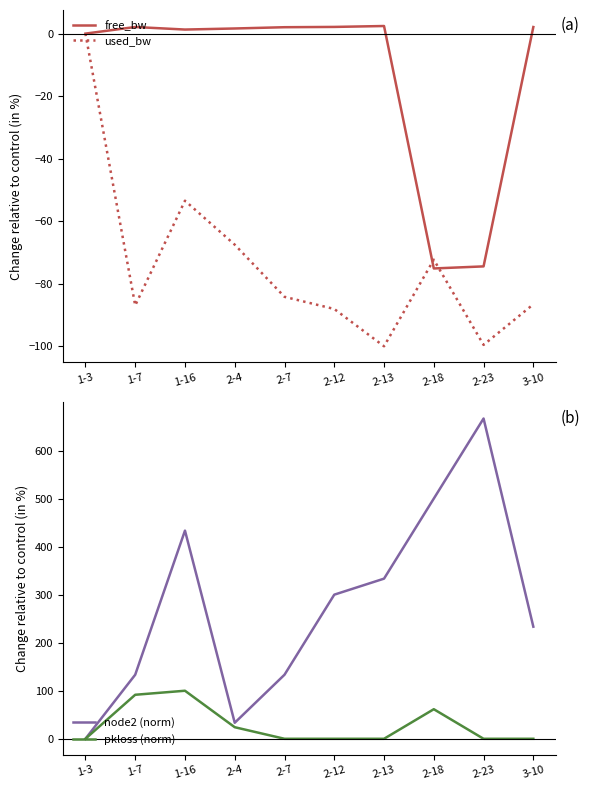

How many lines are shown in the chart?

4